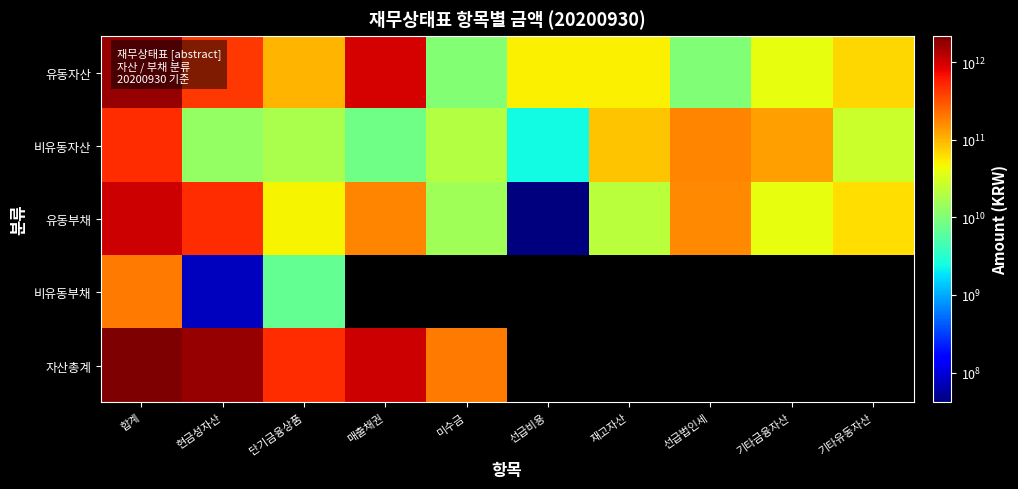

Rank the series by their maximum value, from highest to lowest.

자산총계, 유동자산, 유동부채, 비유동자산, 비유동부채